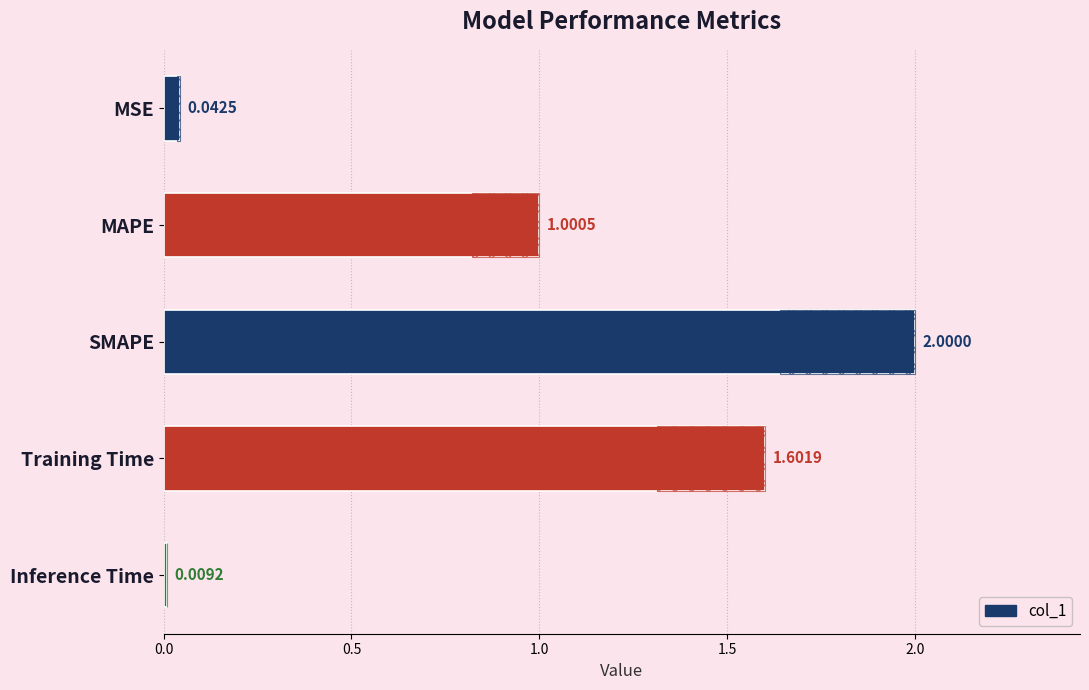

What is the label of the 1st bar from the right?

Inference Time